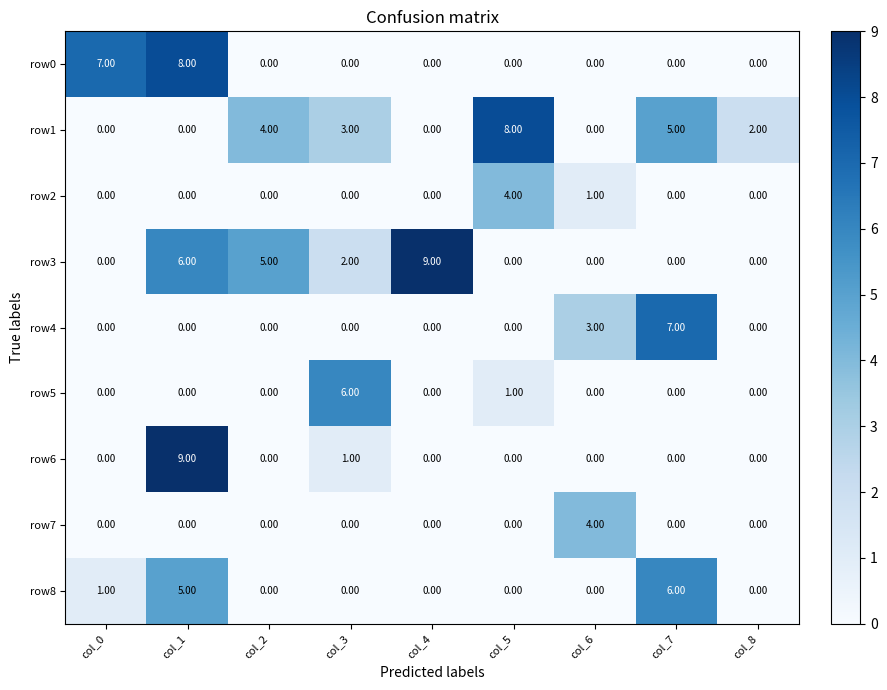

Which series changed the most between col_0 and col_6?

row0